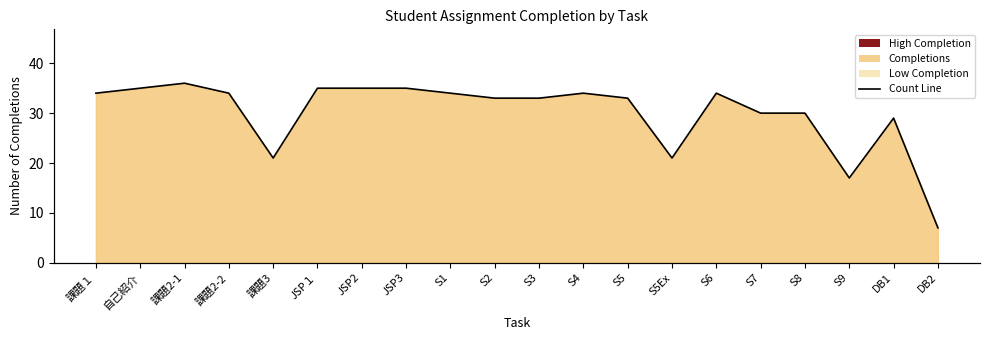

What is the total value across all series at S5?

33.9